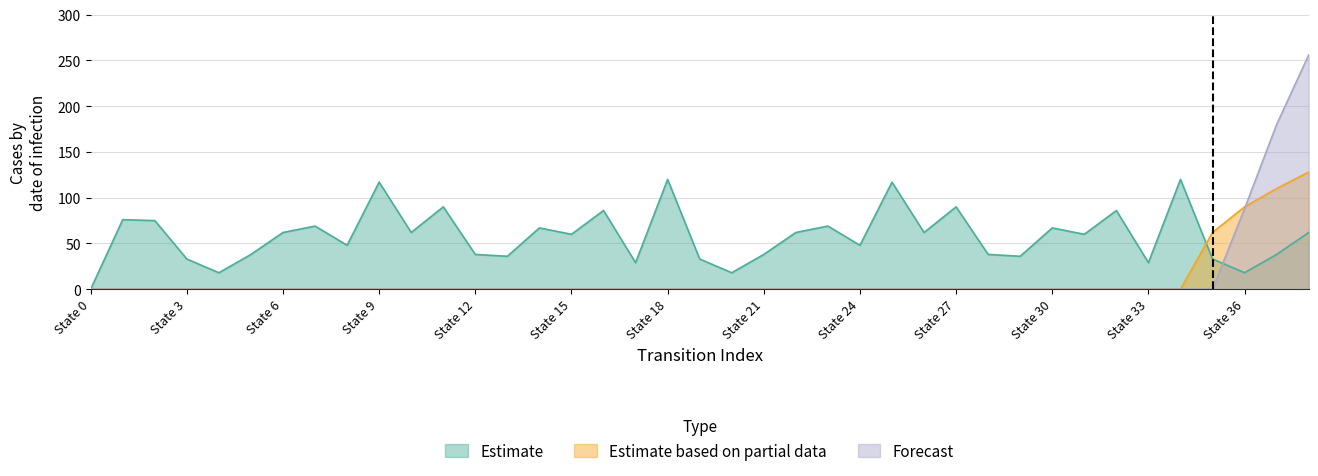

What is the sum of the Estimate values at 4 and 8?

66